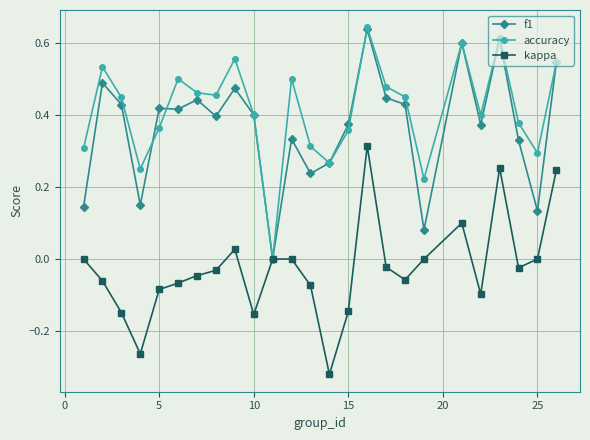

How many interior local valleys does the accuracy series have?

7